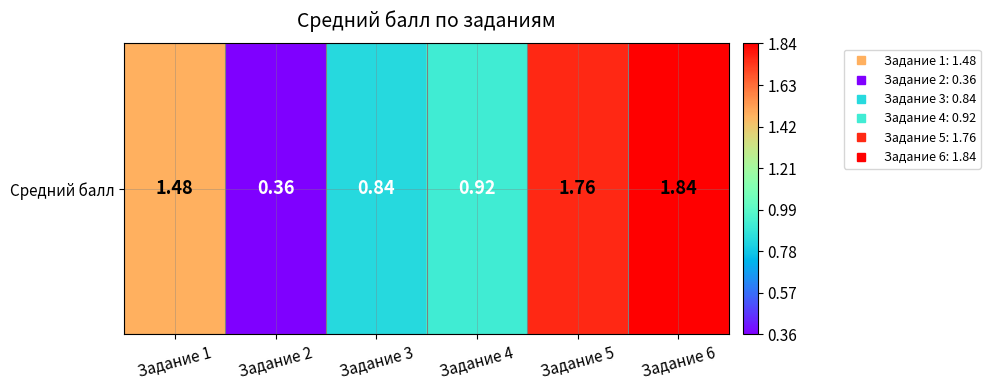

What is the change in value from Задание 1 to Задание 2?

-1.1